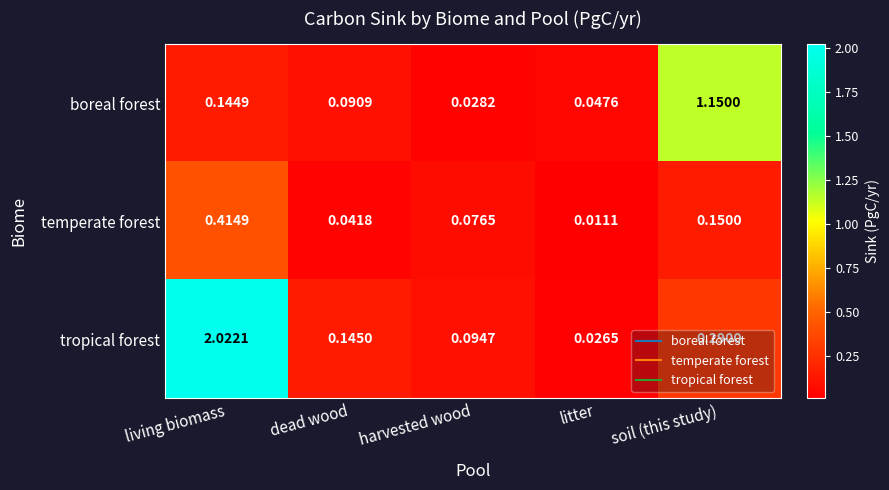

At which category is the sum across all series the highest?

living biomass